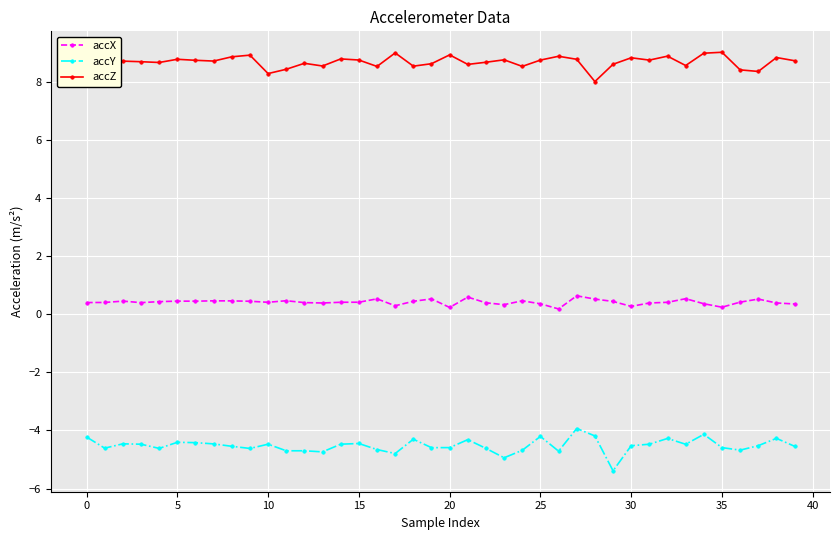

Count the accX values in the range 0 to 1.

40